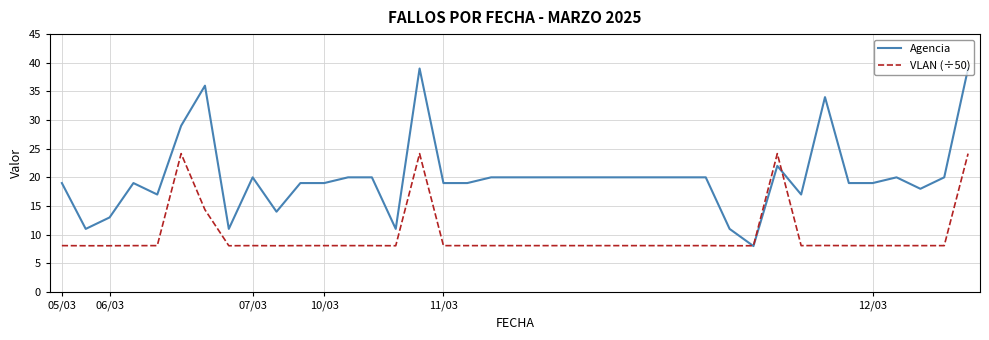

Which series has the widest spread of values?

Agencia